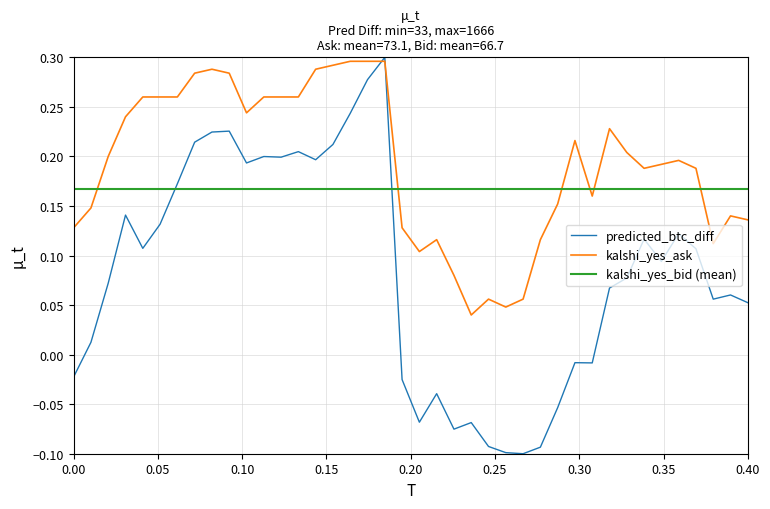

How many times do predicted_btc_diff_from_strike and kalshi_yes_ask_at_decision cross each other?

2